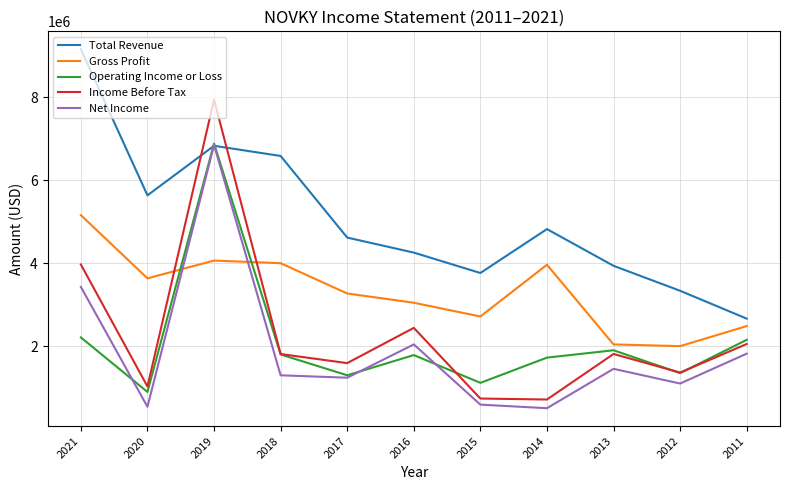

Which series has the largest range (max minus min)?

Income Before Tax